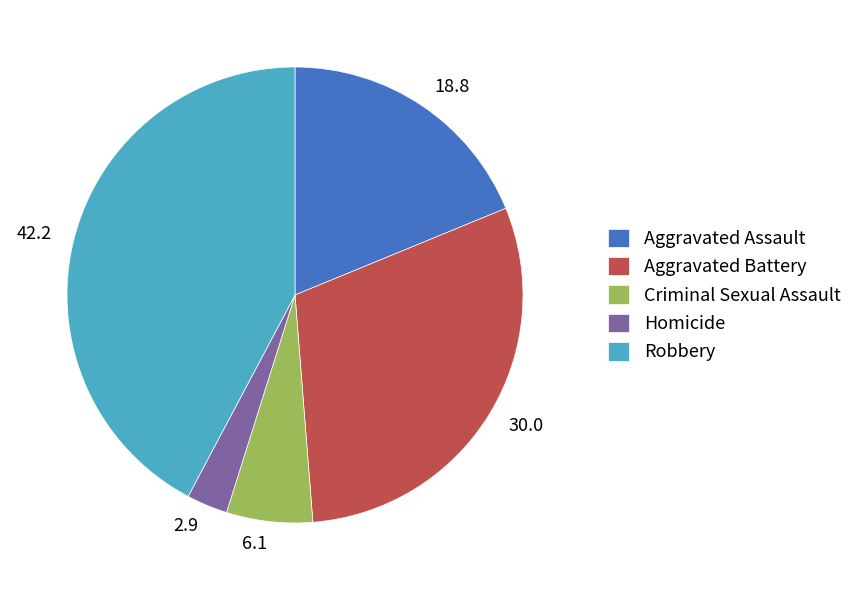

Which category has the smallest portion of the pie?

Homicide